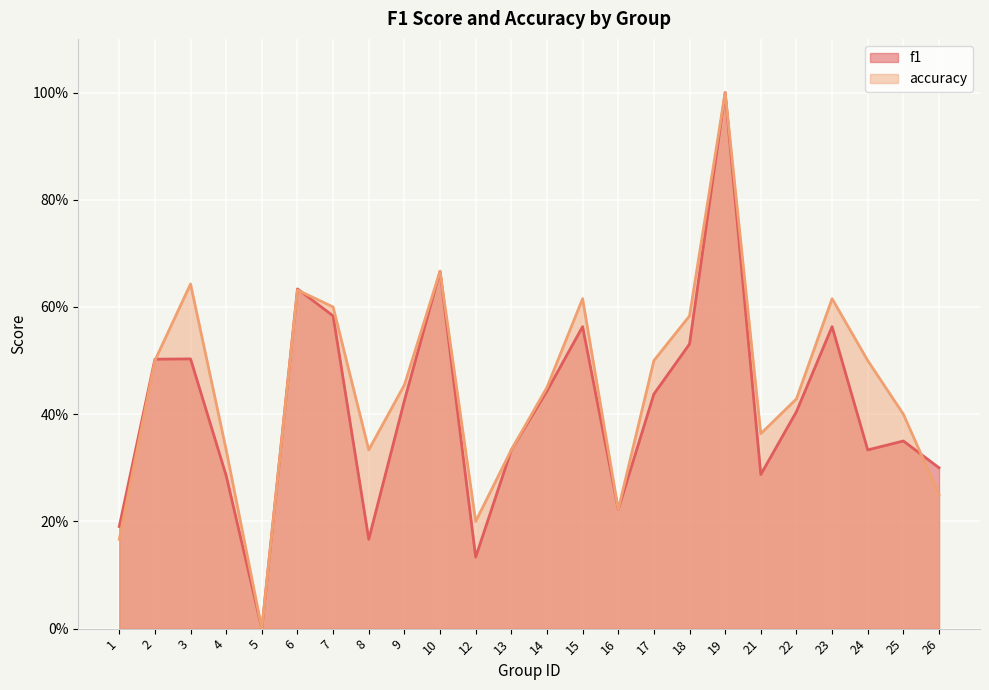

True or false: f1 and accuracy cross at least once.

True